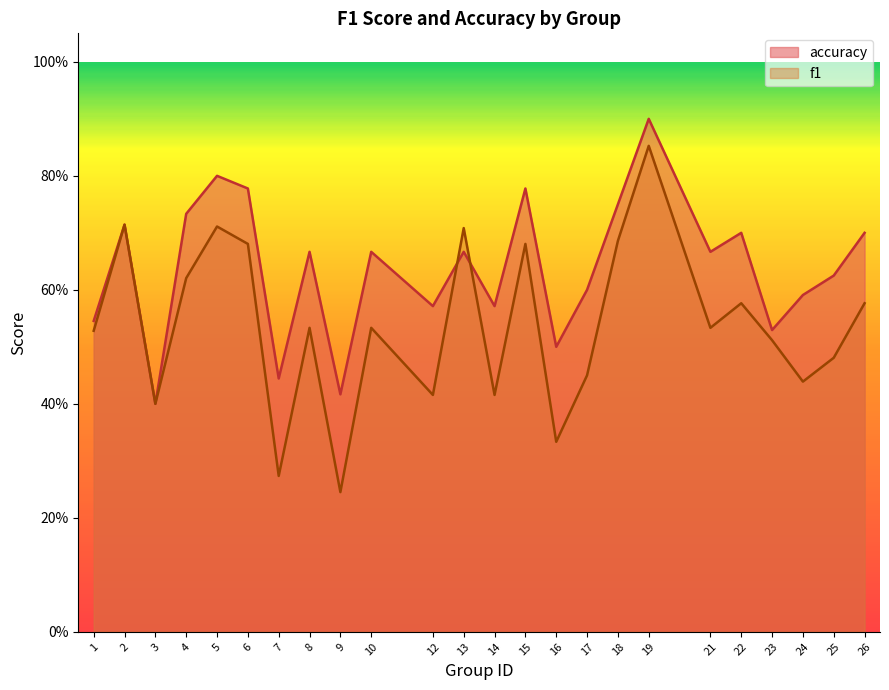

In f1, how many points are higher than both neighbors (excluding endpoints)?

8